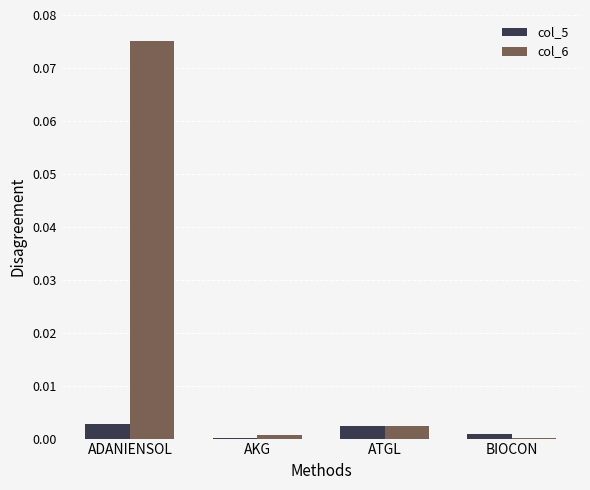

At which category is the sum across all series the highest?

ADANIENSOL